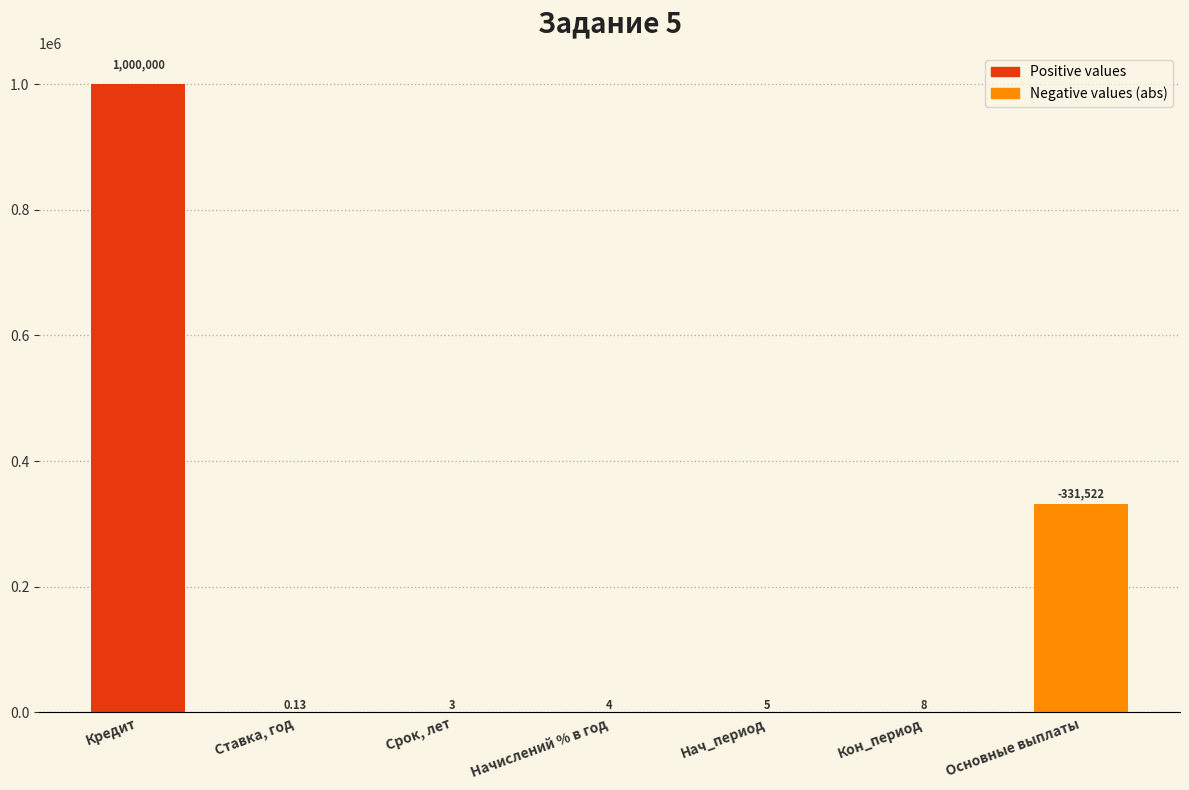

What is the change in value from Срок, лет to Кон_период?

+5.0